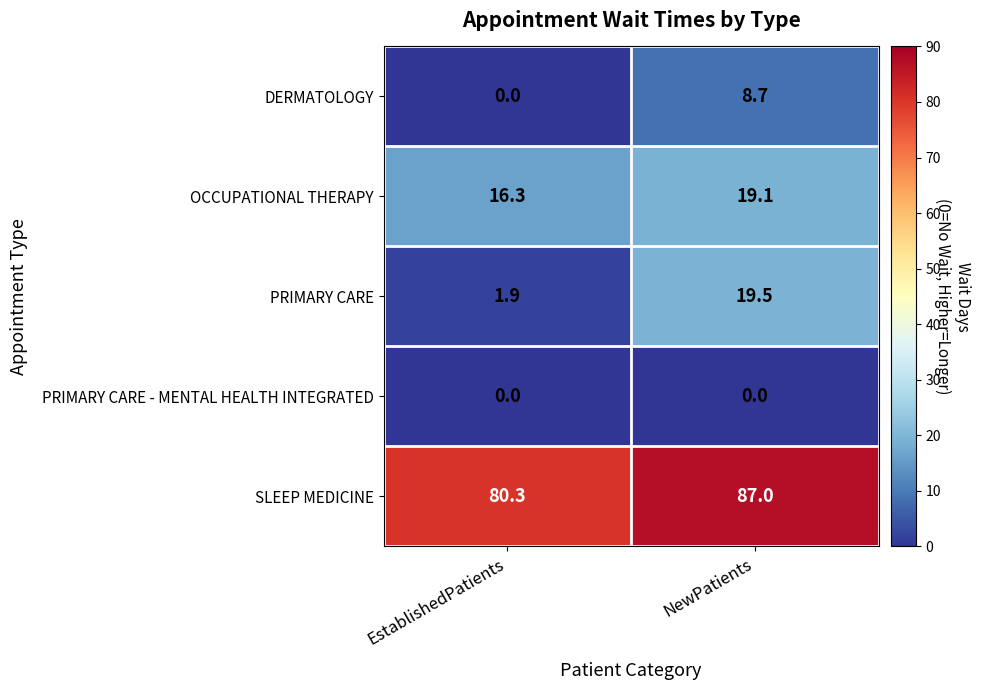

What is the sum of all SLEEP MEDICINE values?

167.3